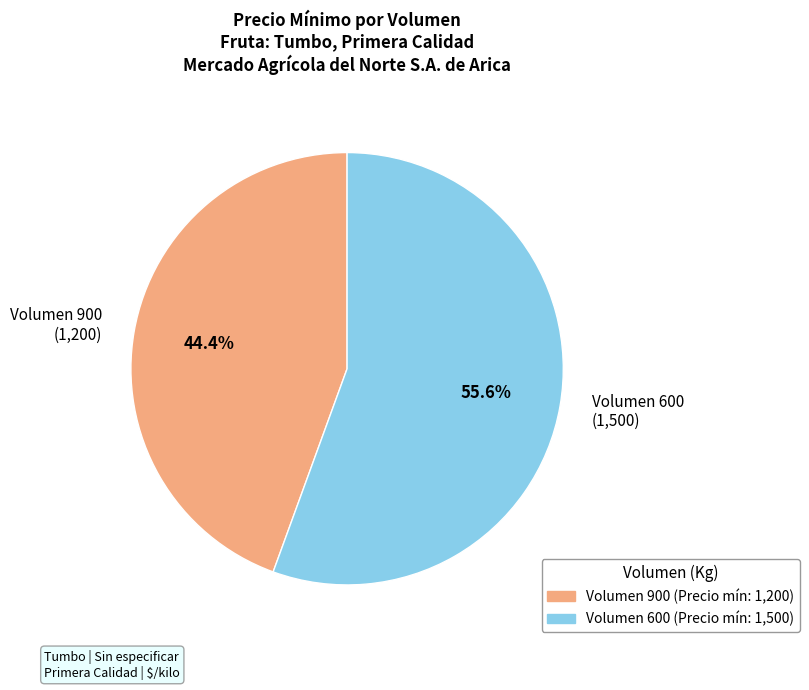

Do Volumen 900 (1,200) and Volumen 600 (1,500) together represent more than half of the pie?

Yes